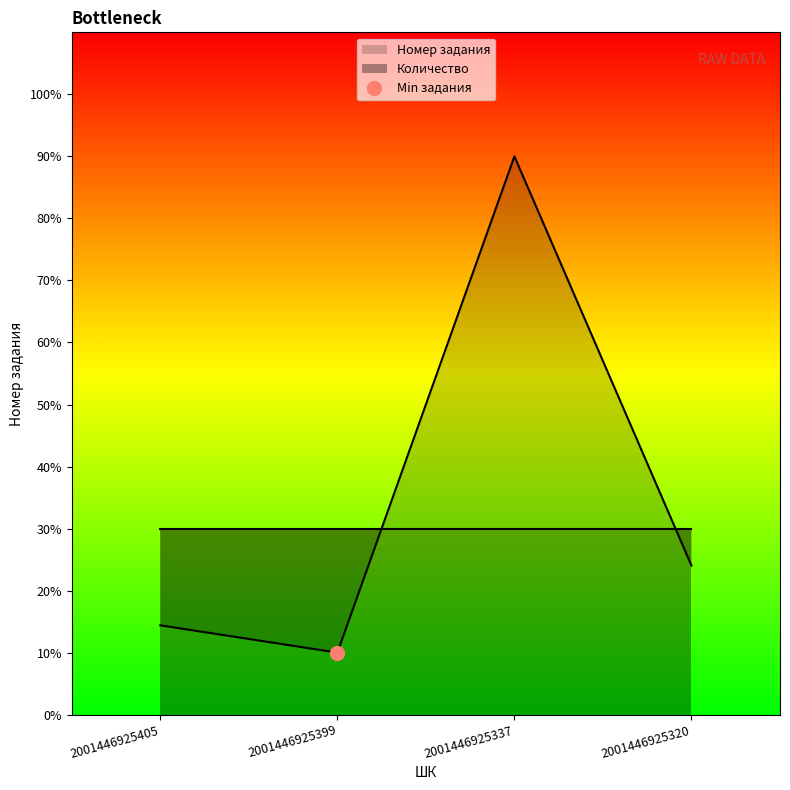

At which label does the data first exceed 19384870?

2001446925337